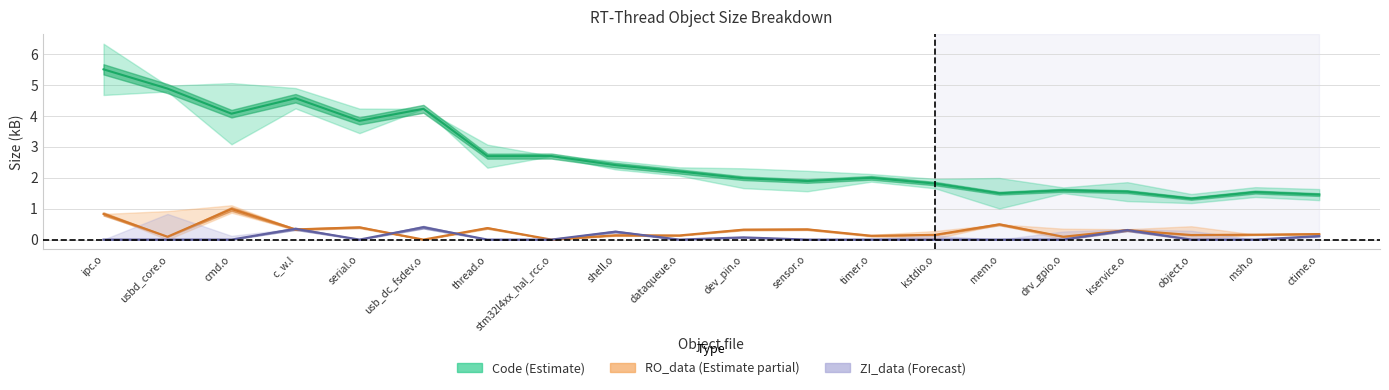

What is the difference between the highest and lowest values at dev_pin.o?

1.9